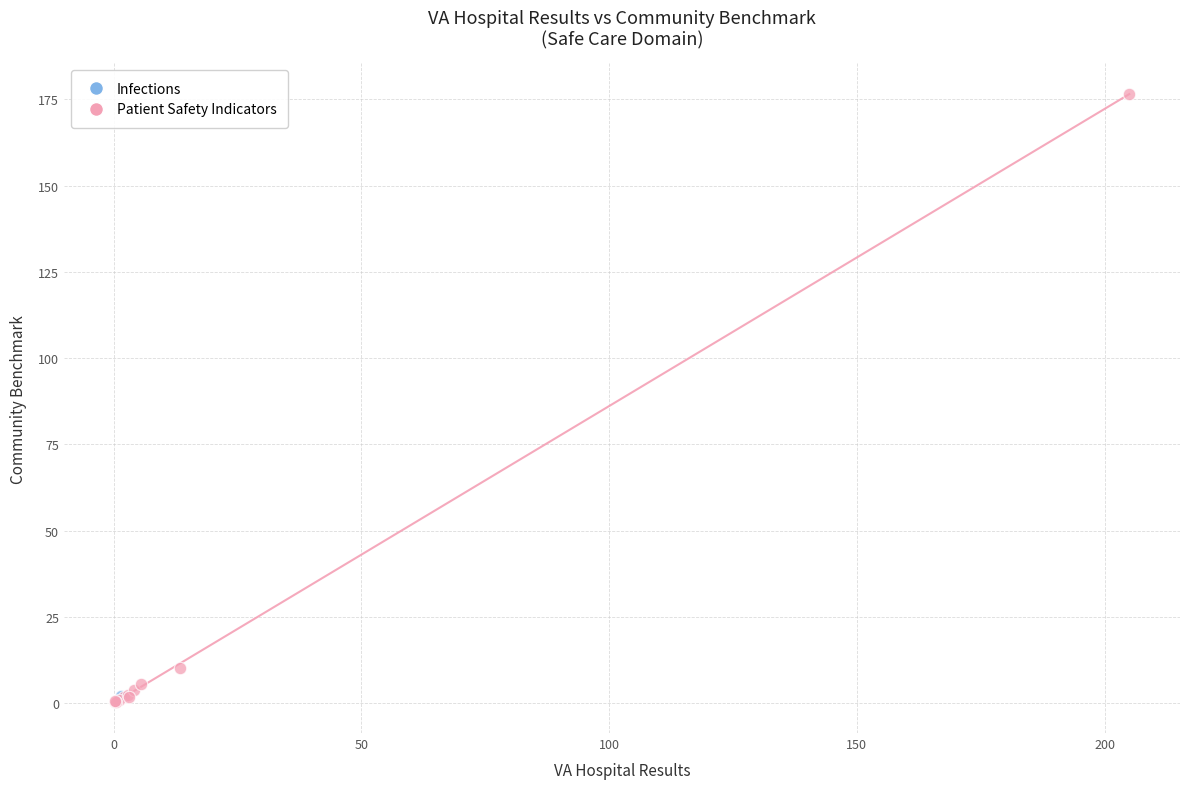

What are all the series names shown in the legend?

Infections, Patient Safety Indicators